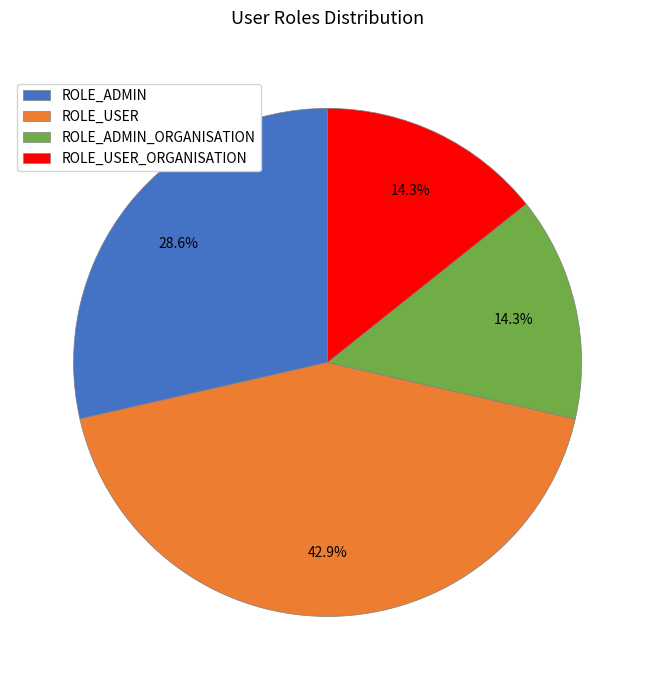

Does ROLE_USER represent more than half of the total?

No